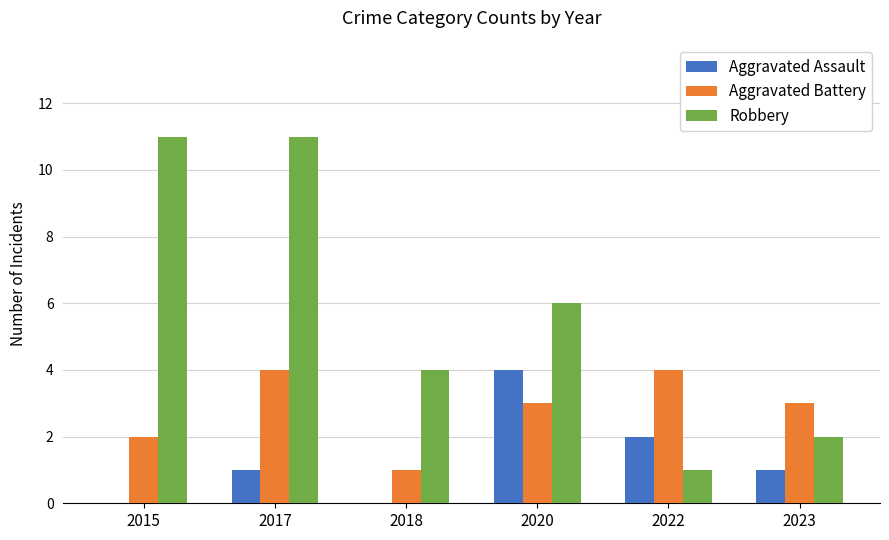

Reading right to left, list all the values displayed in this chart.

Aggravated Assault: 2023=1	2022=2	2020=4	2018=0	2017=1	2015=0
Aggravated Battery: 2023=3	2022=4	2020=3	2018=1	2017=4	2015=2
Robbery: 2023=2	2022=1	2020=6	2018=4	2017=11	2015=11